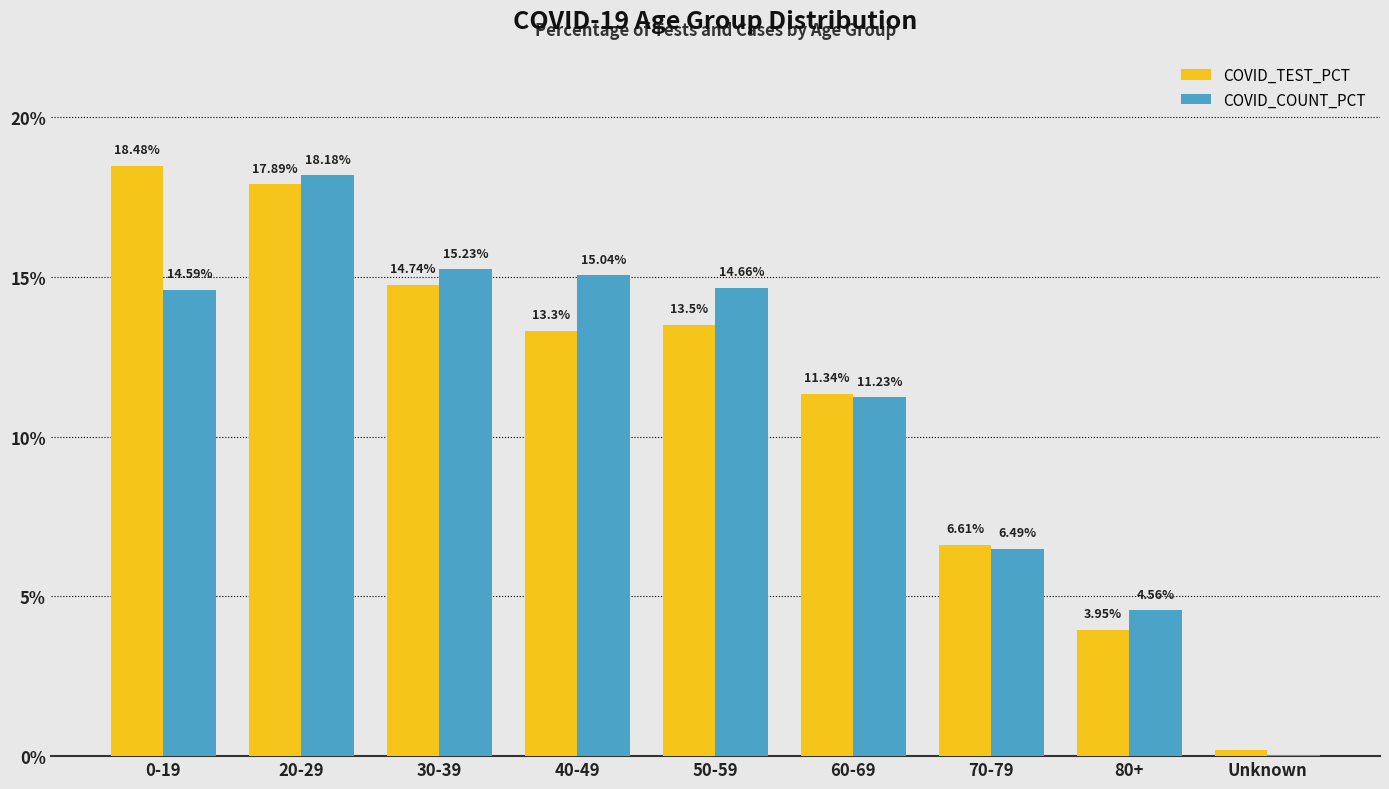

Between 20-29 and 70-79, which series saw the biggest shift?

COVID_COUNT_PCT